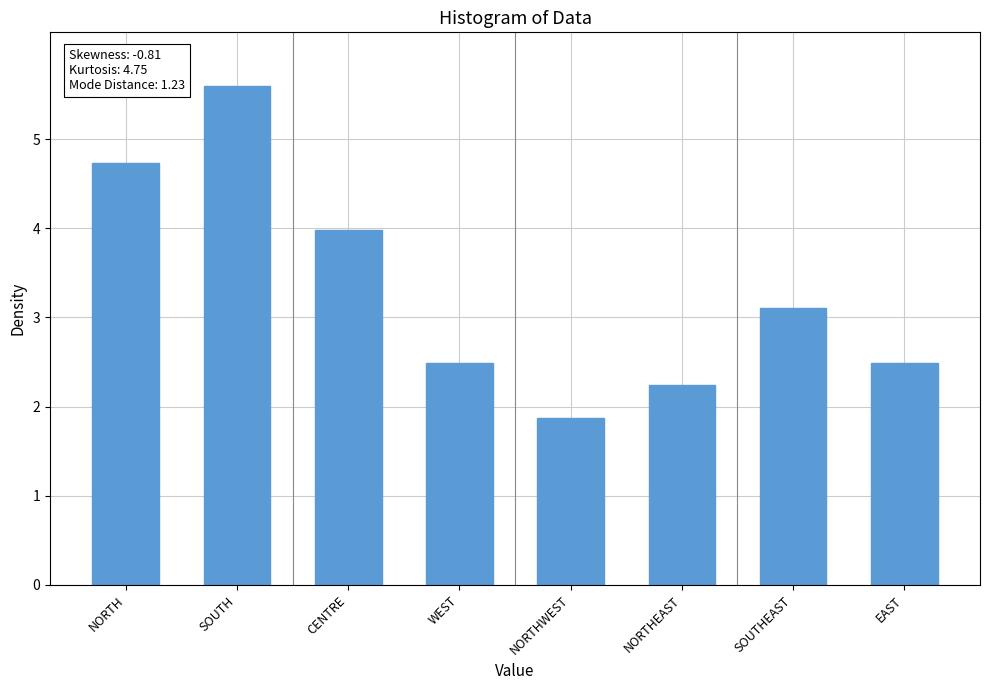

What is the label of the 2nd bar from the right?

SOUTHEAST